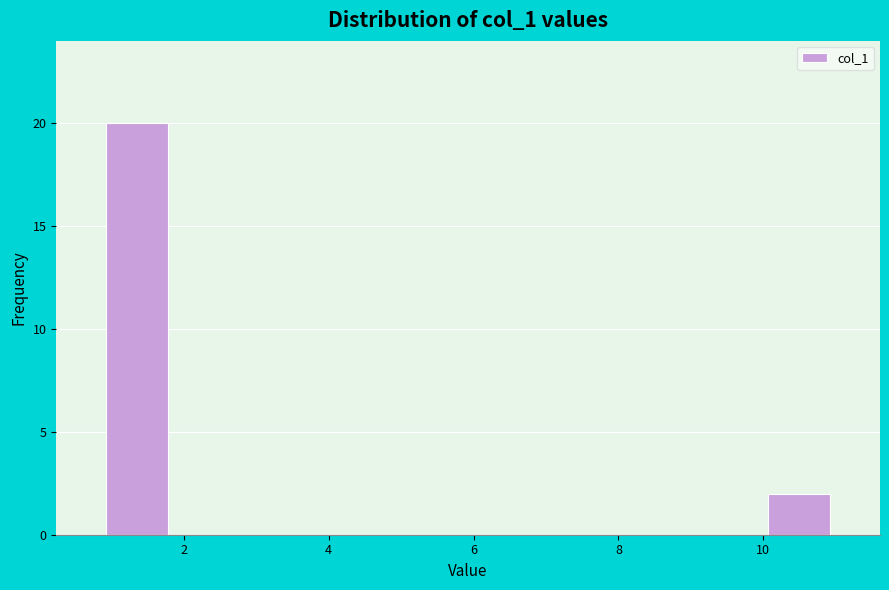

How tall is the bar that spans 0.8 to 1.8 on the x-axis? Neither the bar edges nor the heights are printed on the chart, so give them approximately, as read against the axes.

20